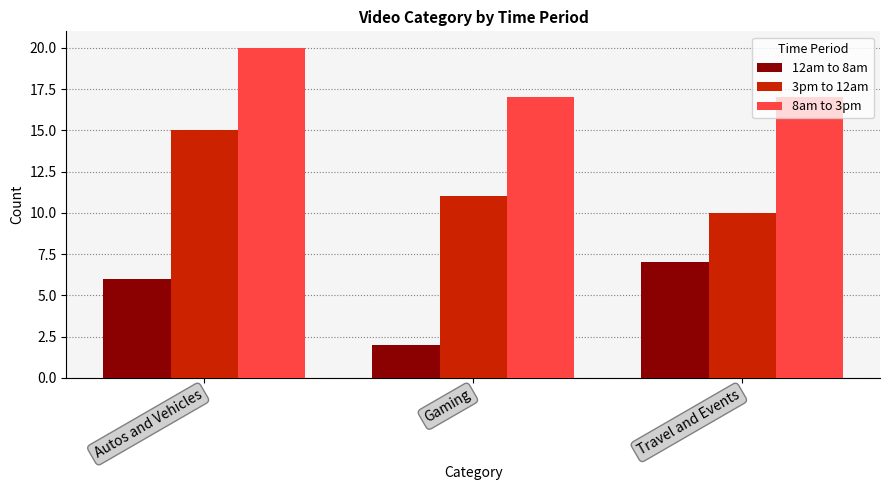

Rank the series by their maximum value, from lowest to highest.

12am to 8am, 3pm to 12am, 8am to 3pm